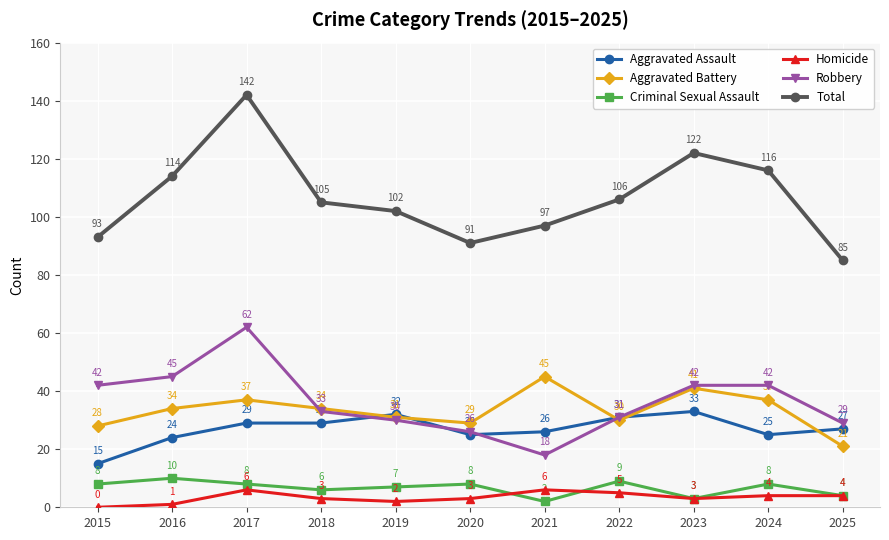

What value does the Criminal Sexual Assault series have at 2021?

2